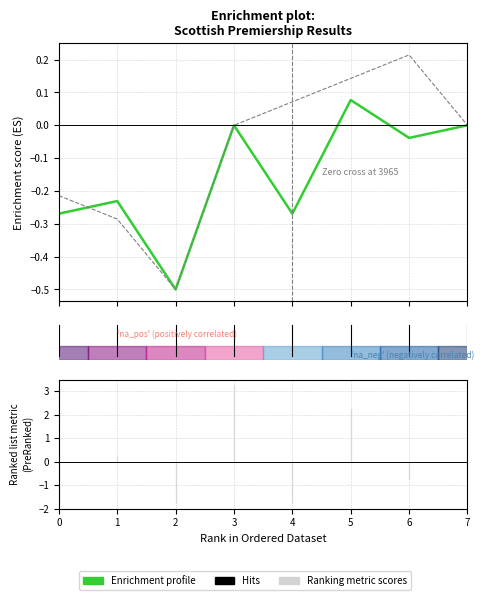

At how many categories does at least one series exceed 0?

3